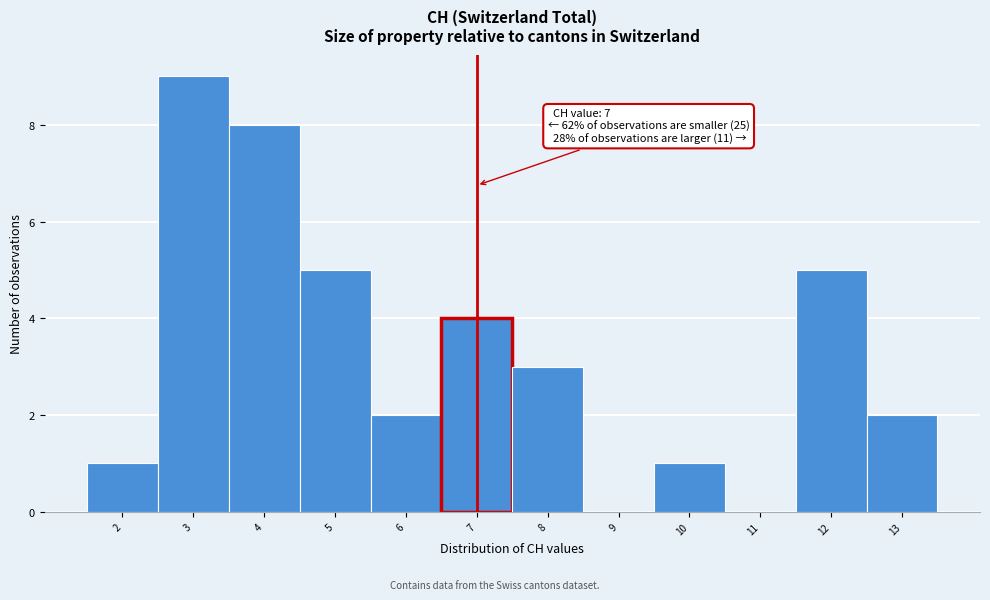

Which range on the x-axis has the tallest bar?

2.5 to 3.5